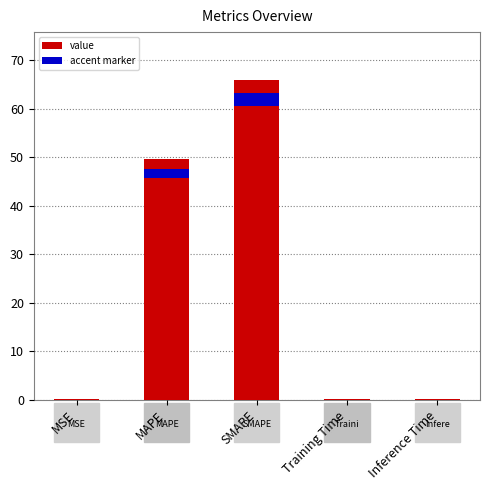

What is the value of the 5th bar from the left?

0.1